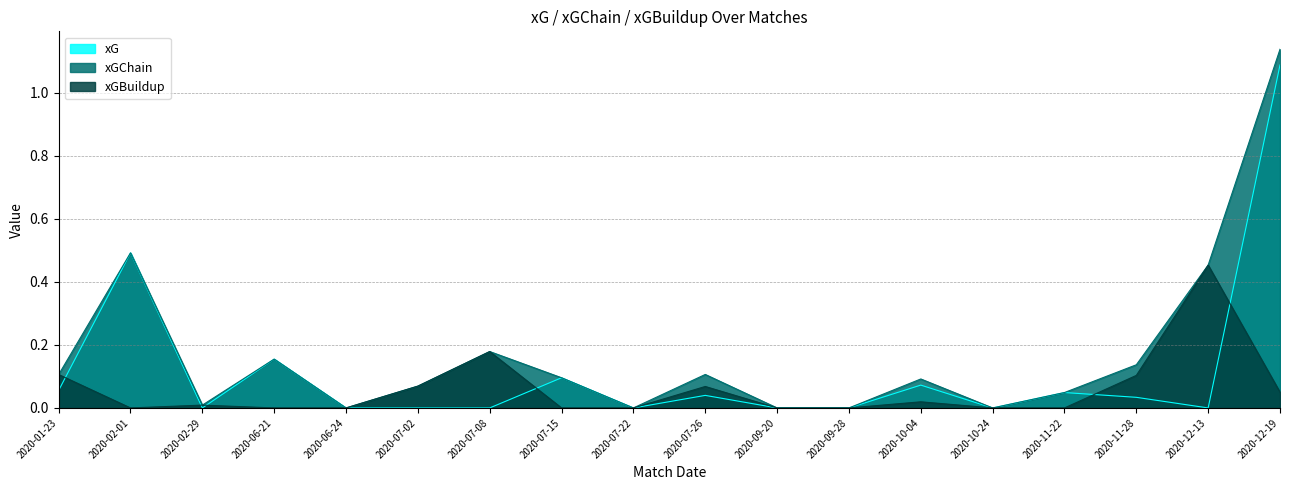

Reading left to right, what are all the values shown in this chart?

xG: 2020-01-23=0.1	2020-02-01=0.5	2020-02-29=0.0	2020-06-21=0.2	2020-06-24=0.0	2020-07-02=0.0	2020-07-08=0.0	2020-07-15=0.1	2020-07-22=0.0	2020-07-26=0.0	2020-09-20=0.0	2020-09-28=0.0	2020-10-04=0.1	2020-10-24=0.0	2020-11-22=0.0	2020-11-28=0.0	2020-12-13=0.0	2020-12-19=1.1
xGChain: 2020-01-23=0.1	2020-02-01=0.5	2020-02-29=0.0	2020-06-21=0.2	2020-06-24=0.0	2020-07-02=0.1	2020-07-08=0.2	2020-07-15=0.1	2020-07-22=0.0	2020-07-26=0.1	2020-09-20=0.0	2020-09-28=0.0	2020-10-04=0.1	2020-10-24=0.0	2020-11-22=0.0	2020-11-28=0.1	2020-12-13=0.5	2020-12-19=1.1
xGBuildup: 2020-01-23=0.1	2020-02-01=0.0	2020-02-29=0.0	2020-06-21=0.0	2020-06-24=0.0	2020-07-02=0.1	2020-07-08=0.2	2020-07-15=0.0	2020-07-22=0.0	2020-07-26=0.1	2020-09-20=0.0	2020-09-28=0.0	2020-10-04=0.0	2020-10-24=0.0	2020-11-22=0.0	2020-11-28=0.1	2020-12-13=0.5	2020-12-19=0.0